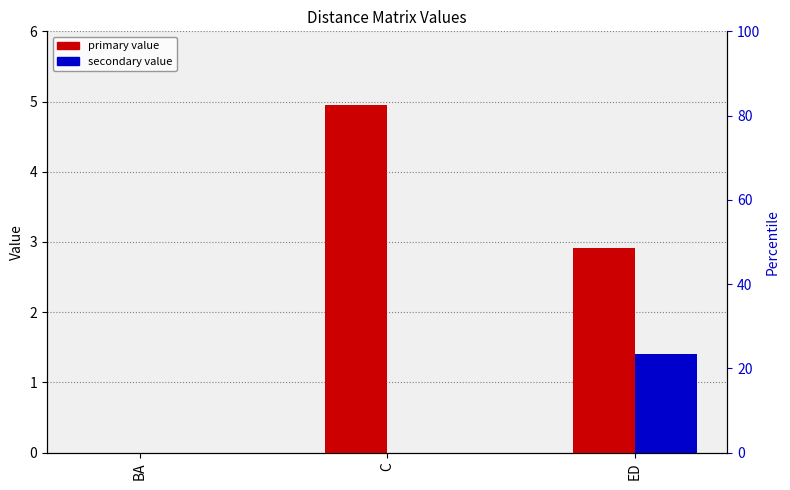

What is the difference between the maximum and second lowest values in the C series?

1.4